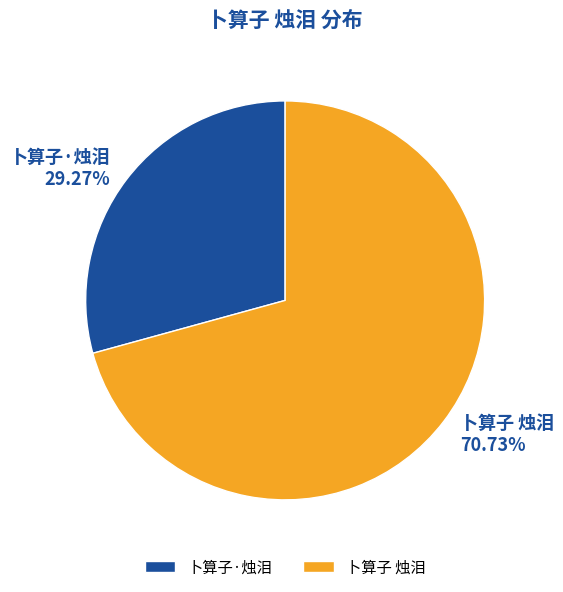

True or false: 卜算子 烛泪 accounts for 71% of the total.

True